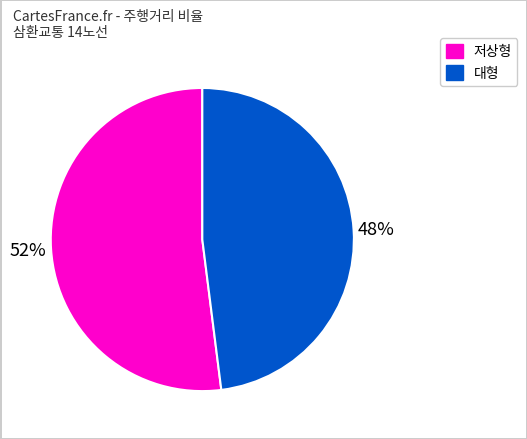

Combined, do 저상형 and 대형 account for over 50%?

Yes